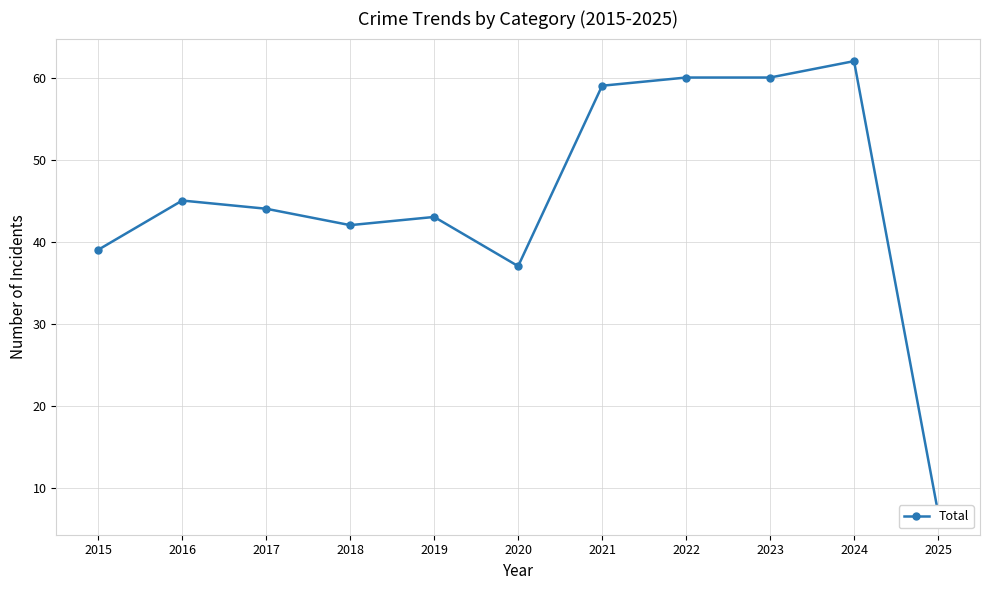

Between 2022 and 2019, which is larger?

2022